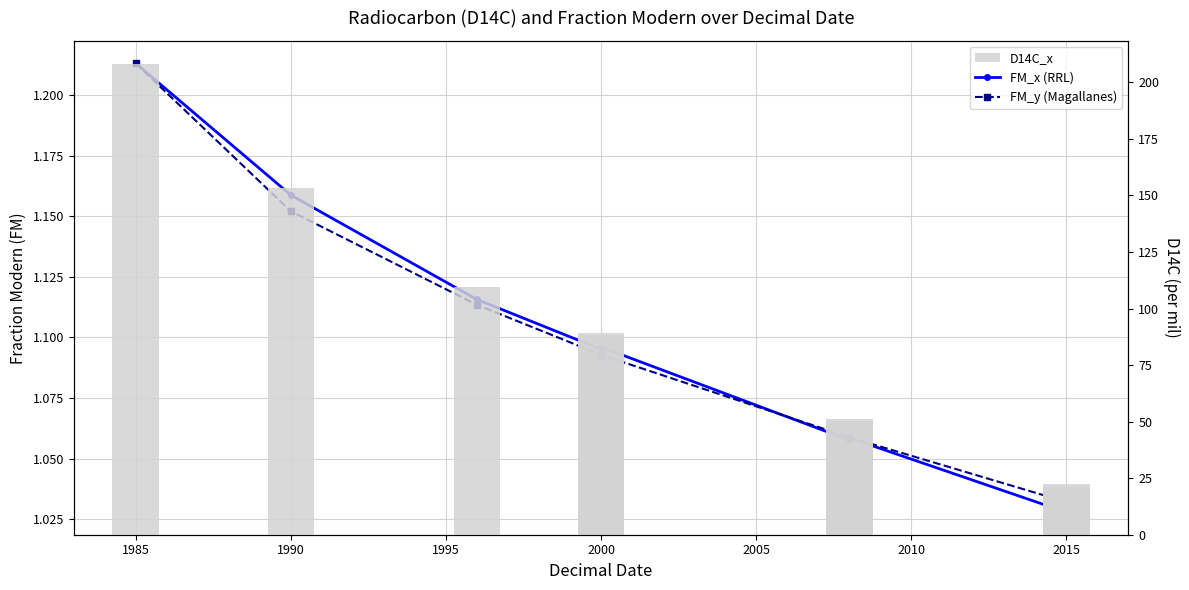

Which series changed the most between 1990 and 2015?

D14C_x